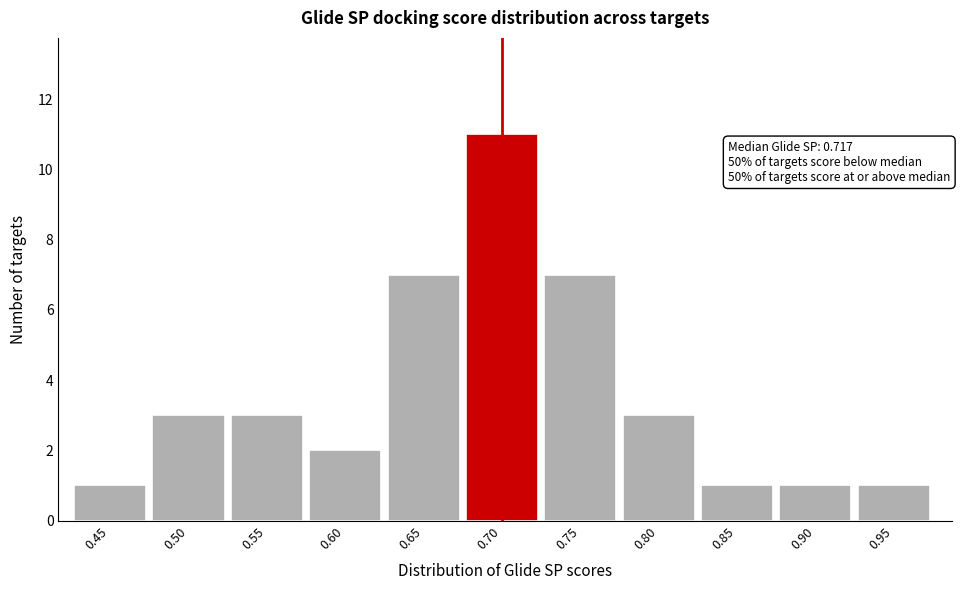

Reading left to right, list all the values displayed in this chart.

0.45=1	0.50=3	0.55=3	0.60=2	0.65=7	0.70=11	0.75=7	0.80=3	0.85=1	0.90=1	0.95=1